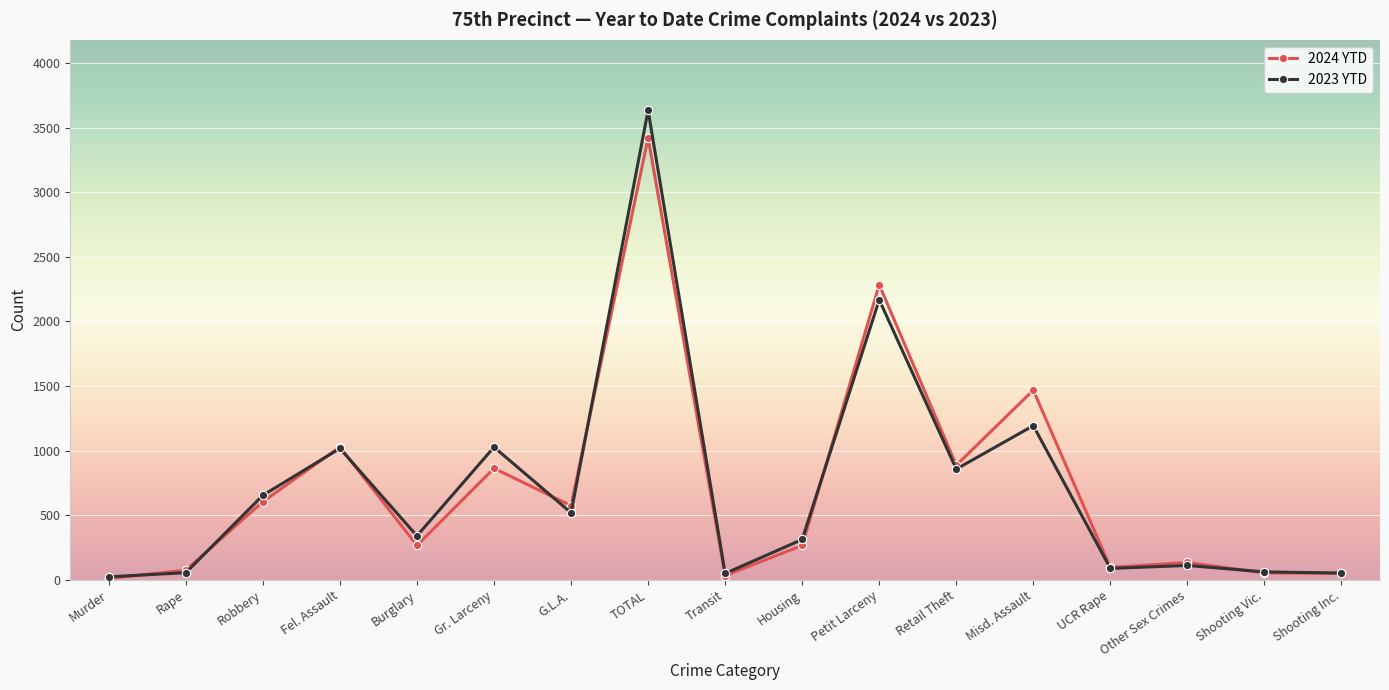

What is the difference between the maximum and minimum values in the 2024 YTD series?

3410